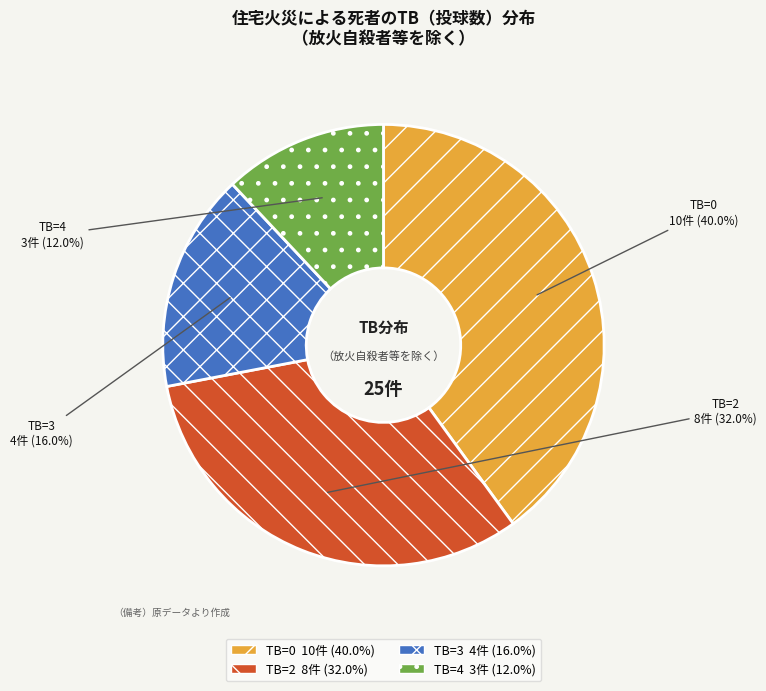

Rank the categories by value from lowest to highest.

TB=4, TB=3, TB=2, TB=0